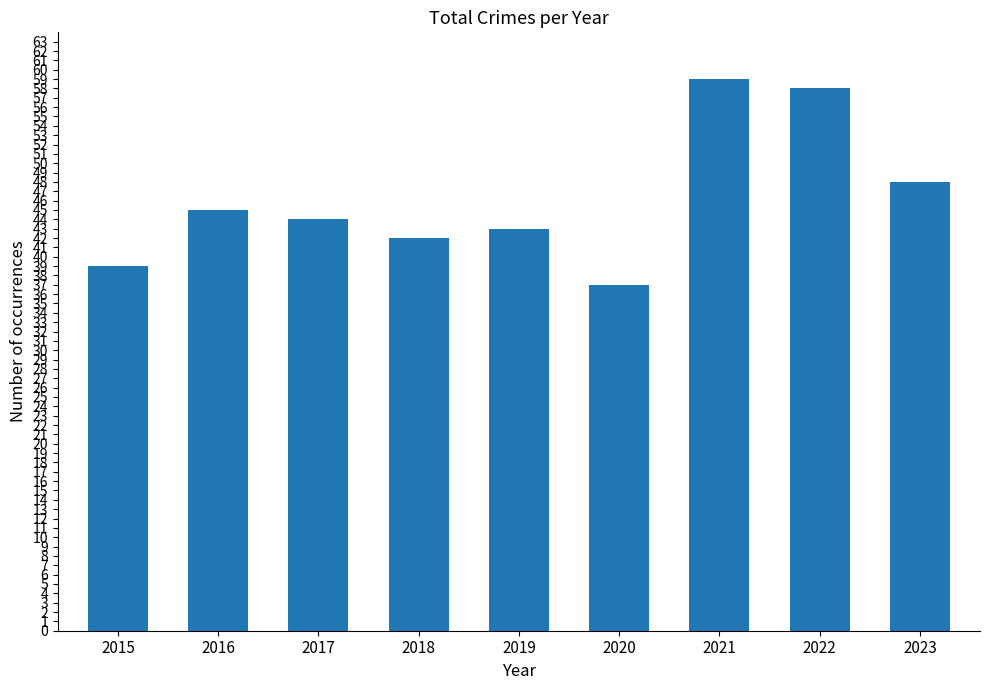

True or false: the data shows 42 at 2018.

True